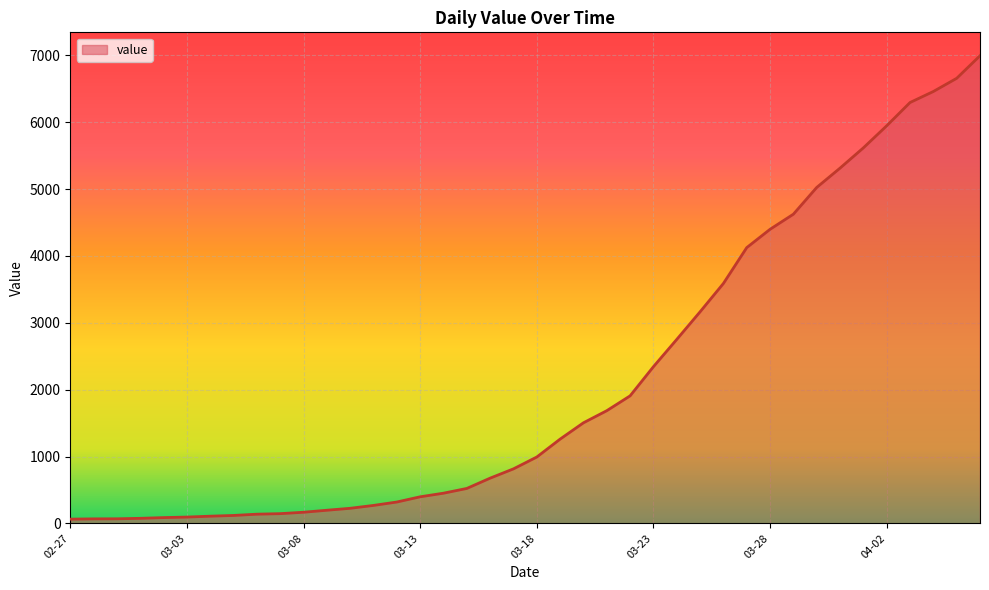

What is the maximum value shown in the chart?

6995